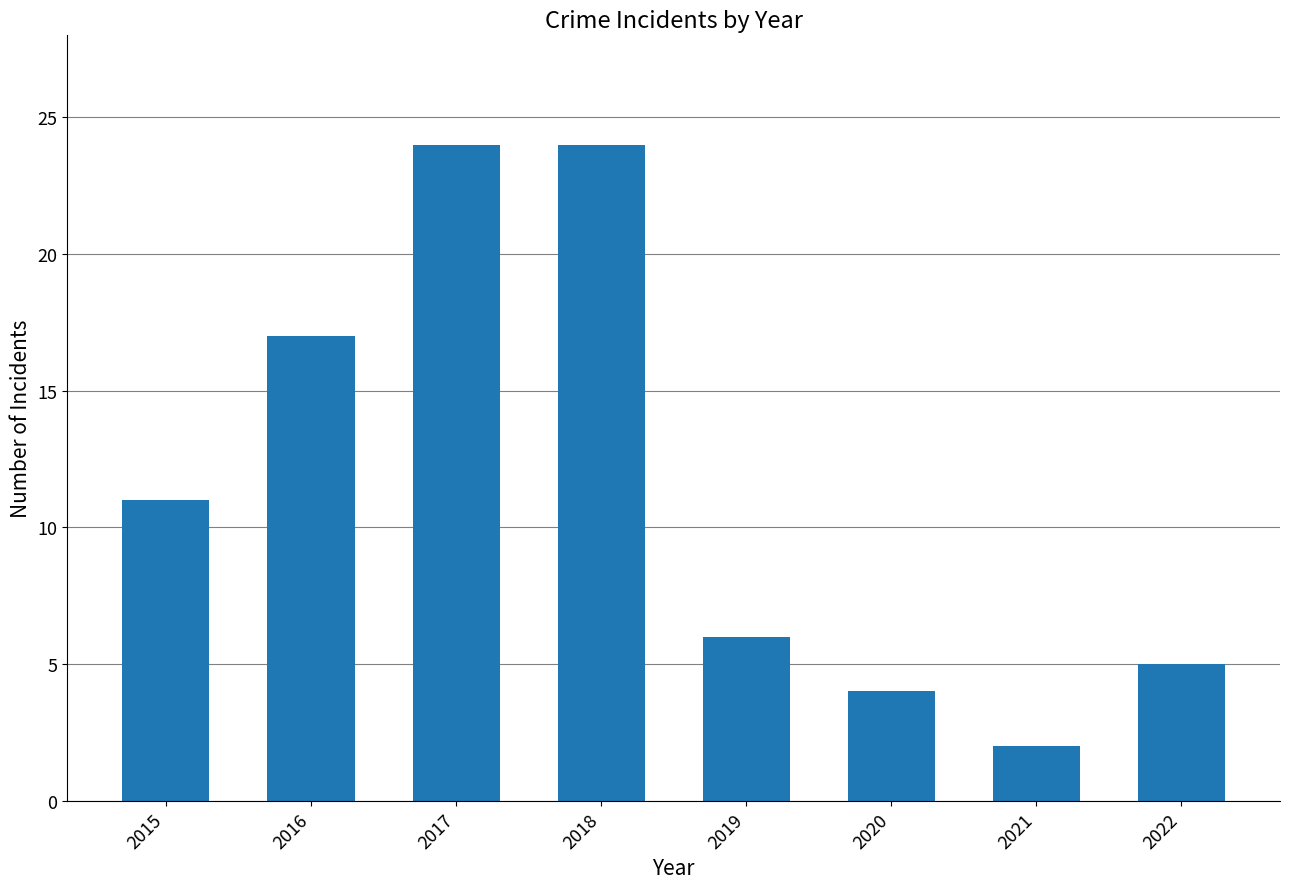

True or false: the data shows 11 at 2015.

True